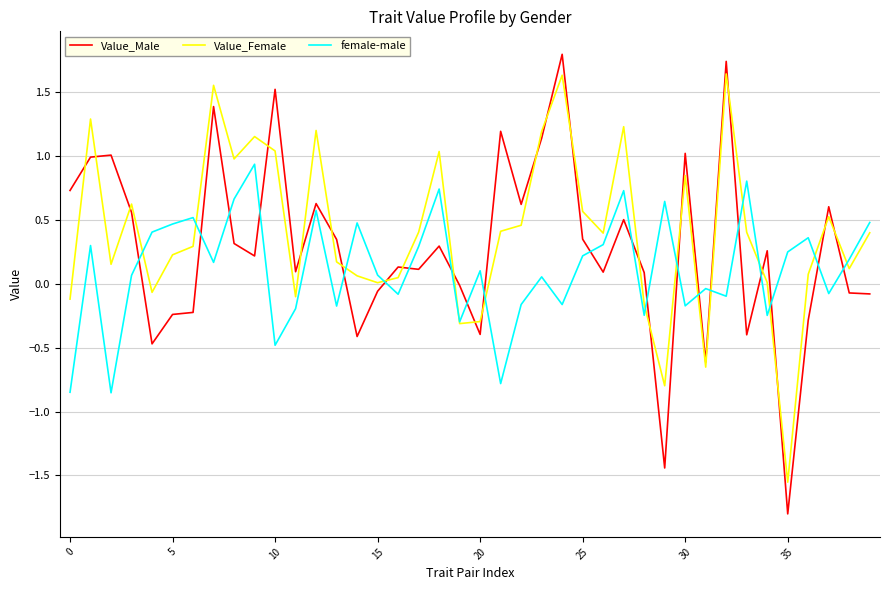

Which series has the largest range (max minus min)?

Value_Male